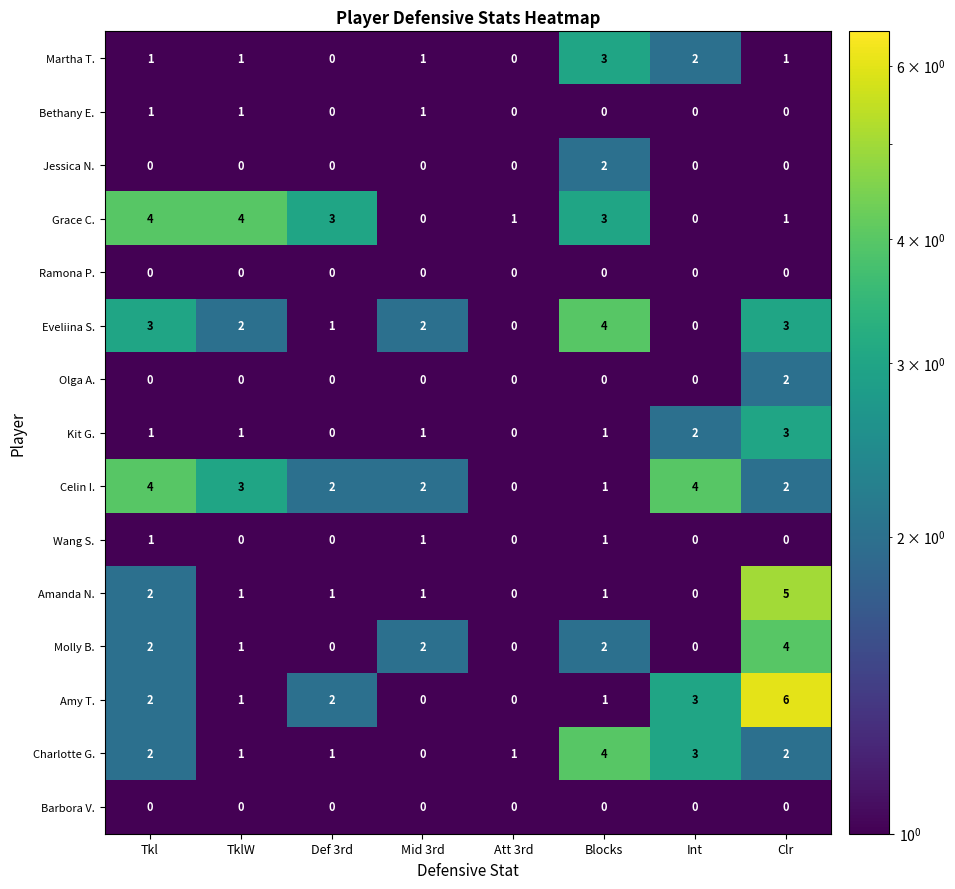

How many Amy T. values are between 1 and 3?

5